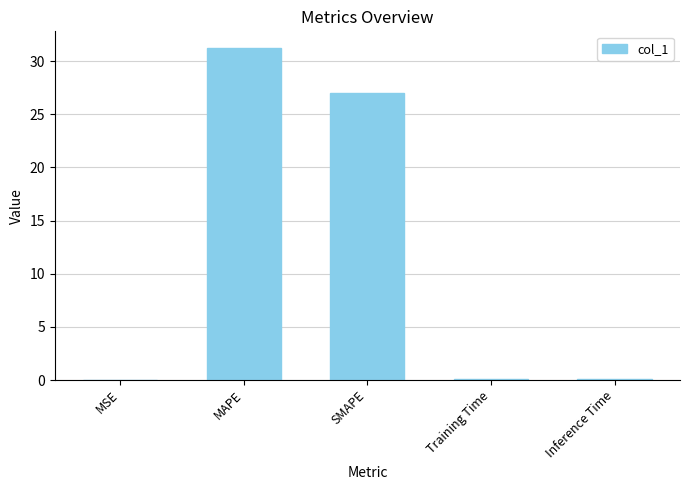

Are the bars horizontal?

No